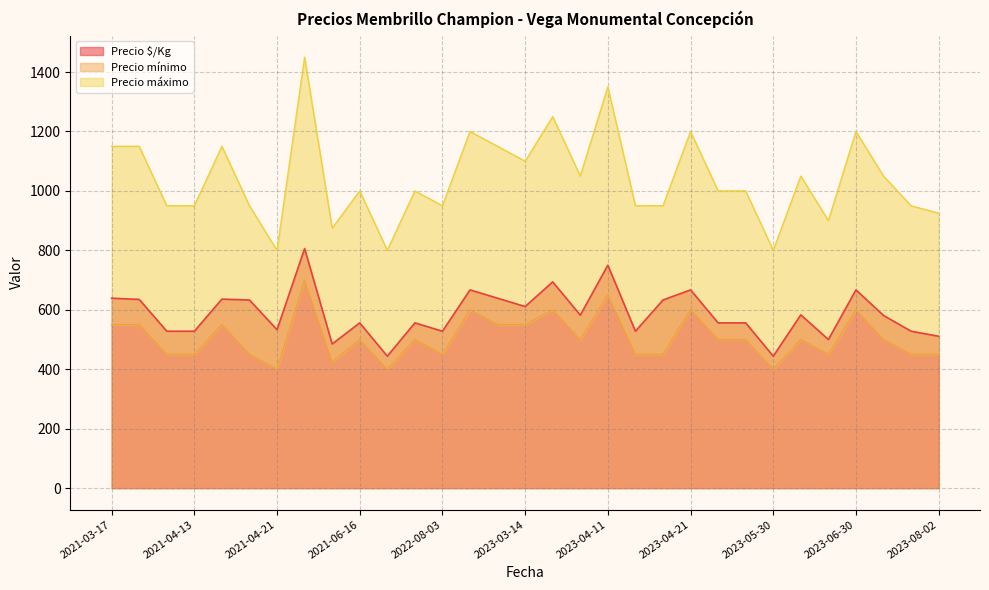

Reading left to right, extract all data points from this chart.

Precio $/Kg: 639	635	528	528	636	633	533	806	485	556	444	556	528	667	639	611	694	582	750	528	633	667	556	556	444	583	500	667	581	528	511
Precio mínimo: 550	550	450	450	550	450	400	700	425	500	400	500	450	600	550	550	600	500	650	450	450	600	500	500	400	500	450	600	500	450	450
Precio máximo: 1150	1150	950	950	1150	950	800	1450	875	1000	800	1000	950	1200	1150	1100	1250	1050	1350	950	950	1200	1000	1000	800	1050	900	1200	1050	950	925